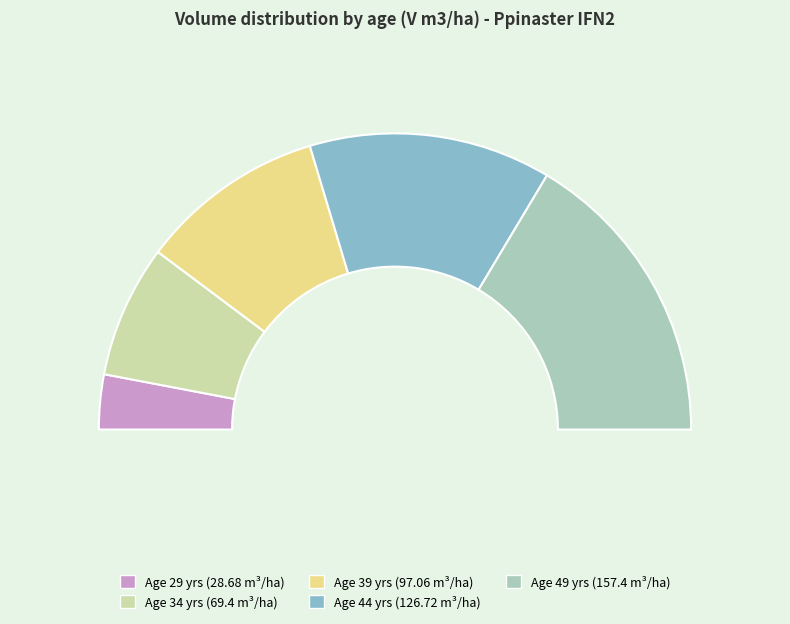

Approximately how many times larger is the value at 44 compared to 39?

1.3